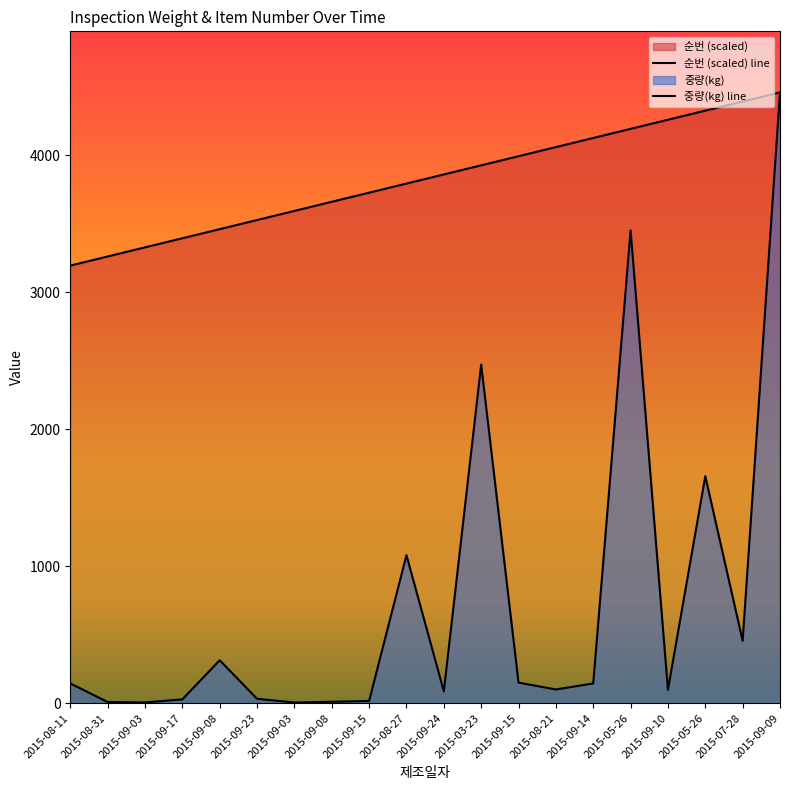

What is the value of the 순번 point at the 16th from the left?

4190.9